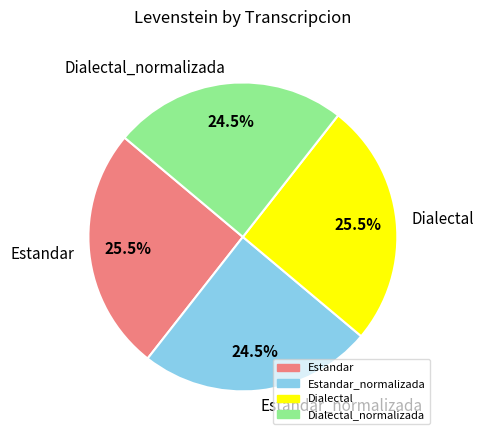

Between Estandar_normalizada and Estandar, which is larger?

Estandar